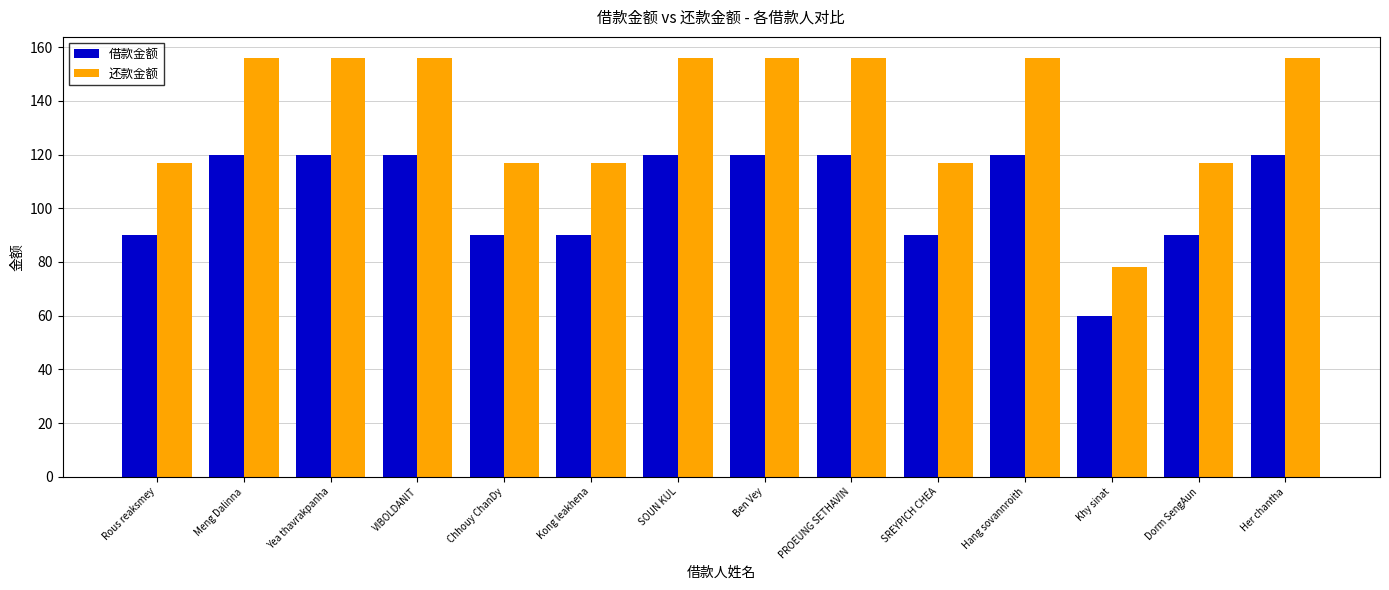

What is the difference between the maximum and minimum values in the 借款金额 series?

60